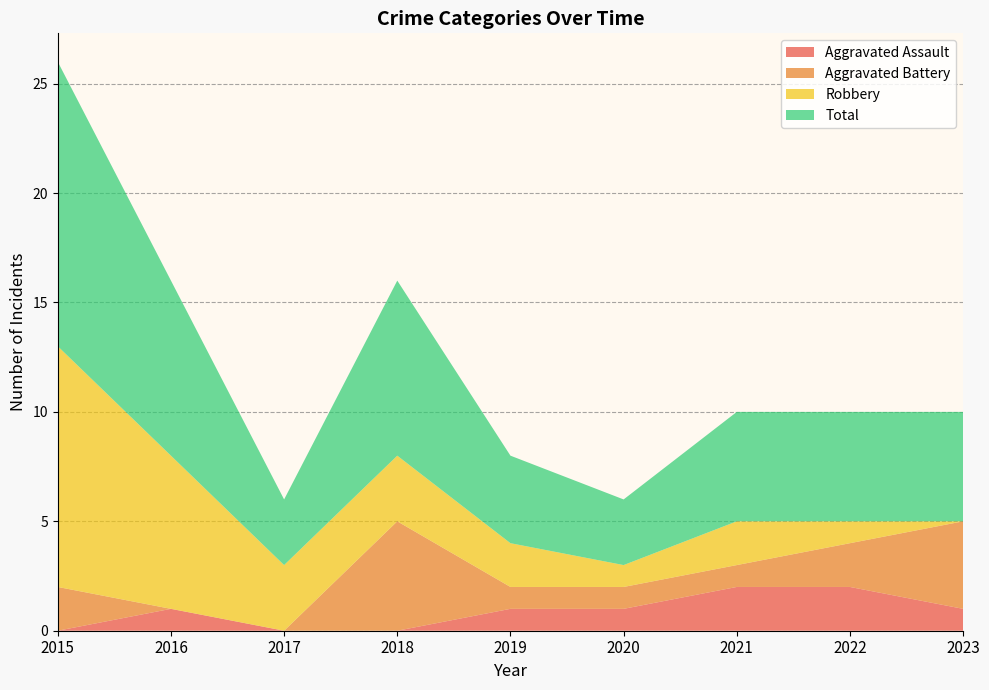

Reading right to left, list all the values displayed in this chart.

Aggravated Assault: 2023=1	2022=2	2021=2	2020=1	2019=1	2018=0	2017=0	2016=1	2015=0
Aggravated Battery: 2023=4	2022=2	2021=1	2020=1	2019=1	2018=5	2017=0	2016=0	2015=2
Robbery: 2023=0	2022=1	2021=2	2020=1	2019=2	2018=3	2017=3	2016=7	2015=11
Total: 2023=5	2022=5	2021=5	2020=3	2019=4	2018=8	2017=3	2016=8	2015=13